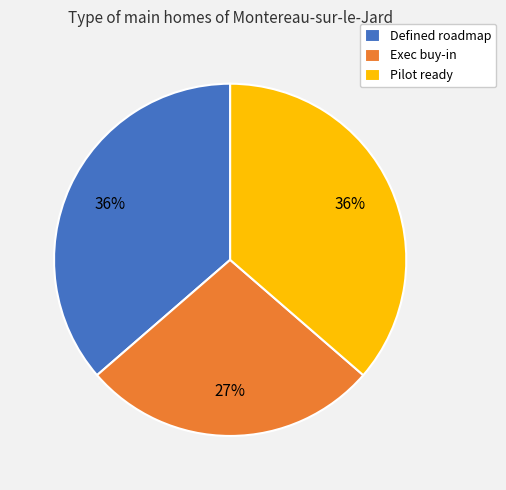

What is the ratio of the value at Exec buy-in to the value at Defined roadmap?

0.8